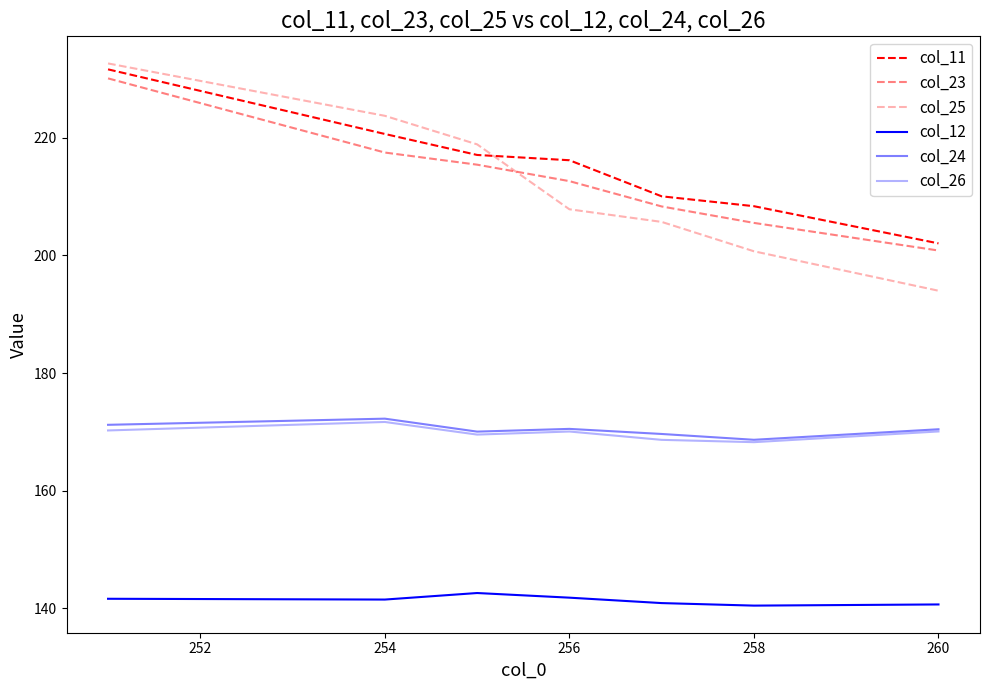

How many lines are shown in the chart?

6